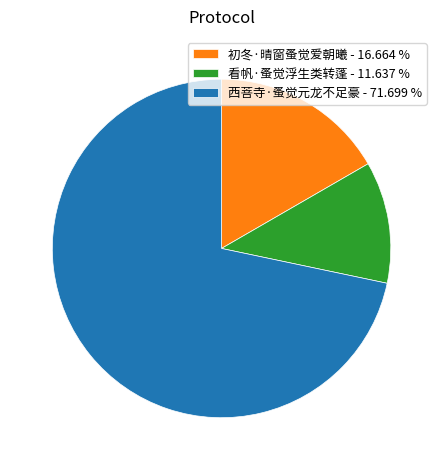

Is there a majority slice in this chart?

Yes